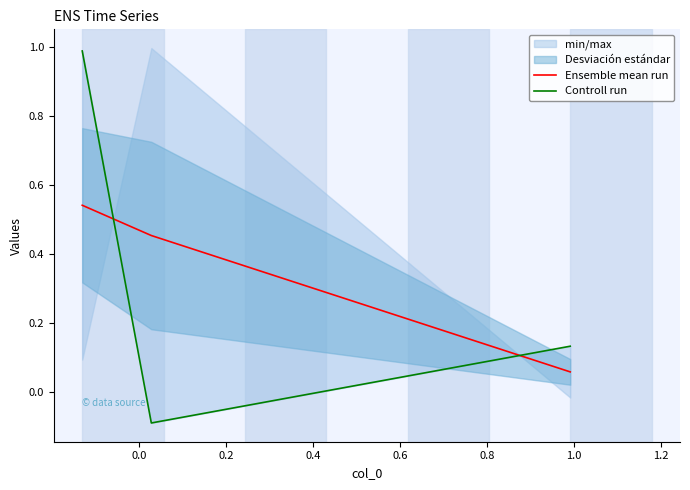

List the series in order of their peak value, highest first.

Controll run, Ensemble mean run